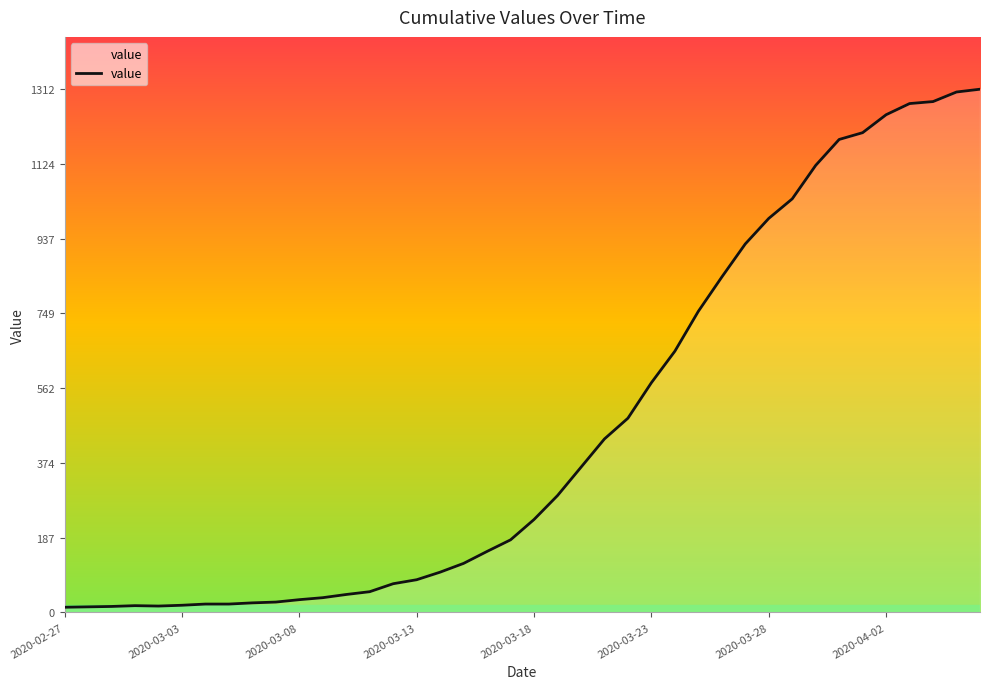

What is the difference between the maximum and minimum values?

1299